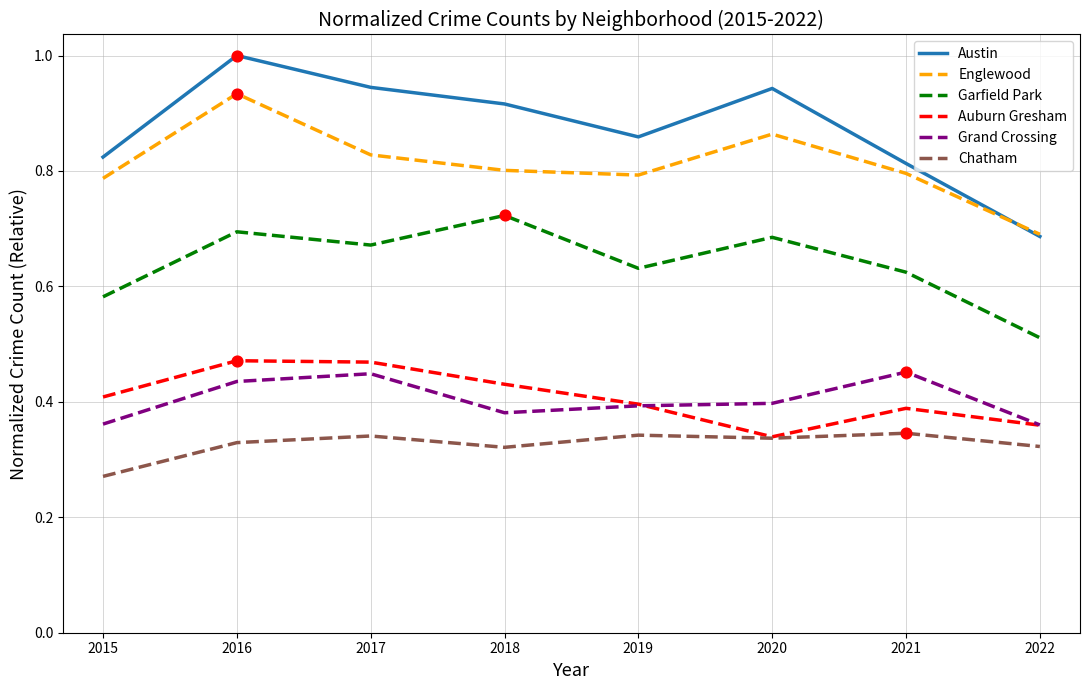

What is the total value across all series at 2021?

3.4